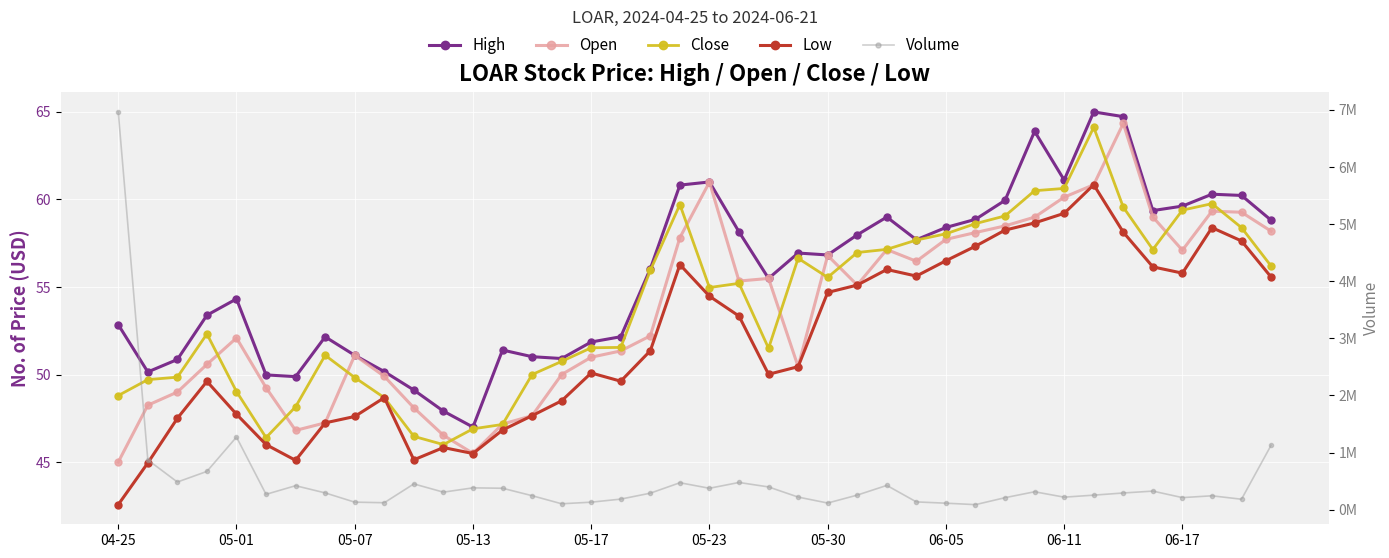

What is the difference between the maximum and minimum values in the Volume series?

6878200.0